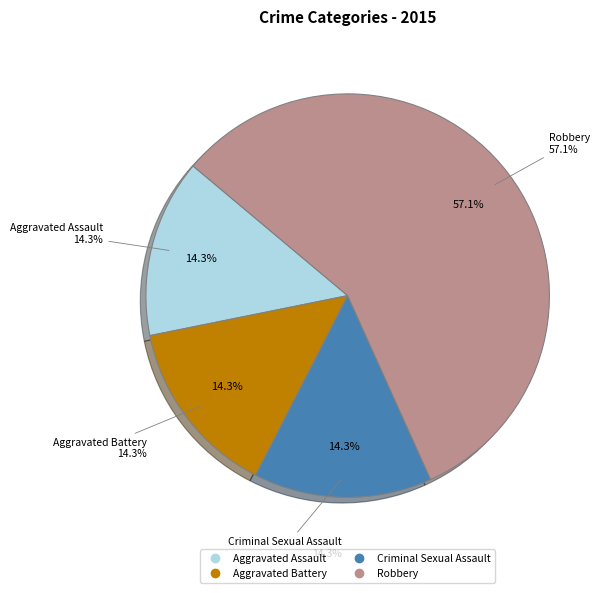

What is the change in value from Aggravated Battery to Robbery?

+3